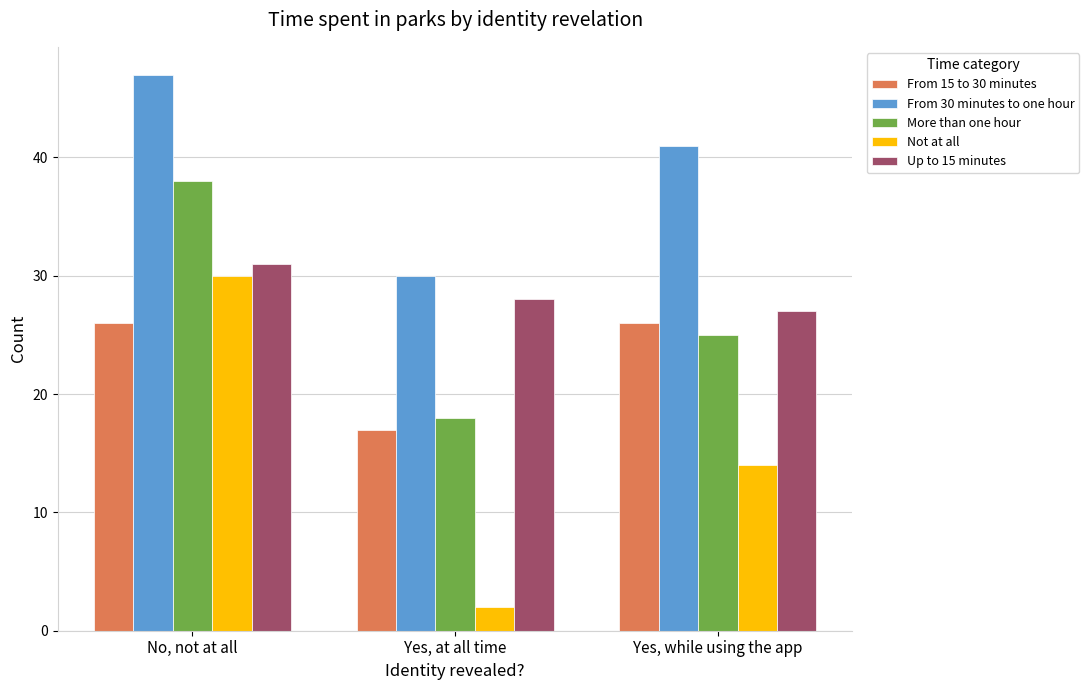

How many bars are there in total?

15